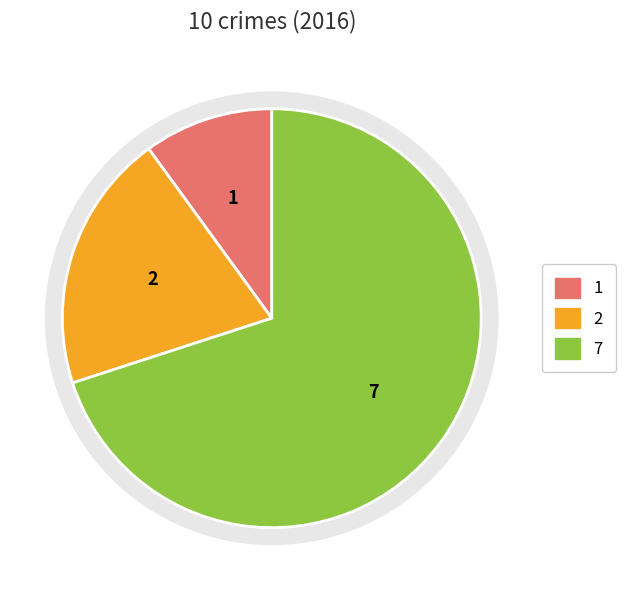

True or false: Aggravated Battery accounts for 20% of the total.

True